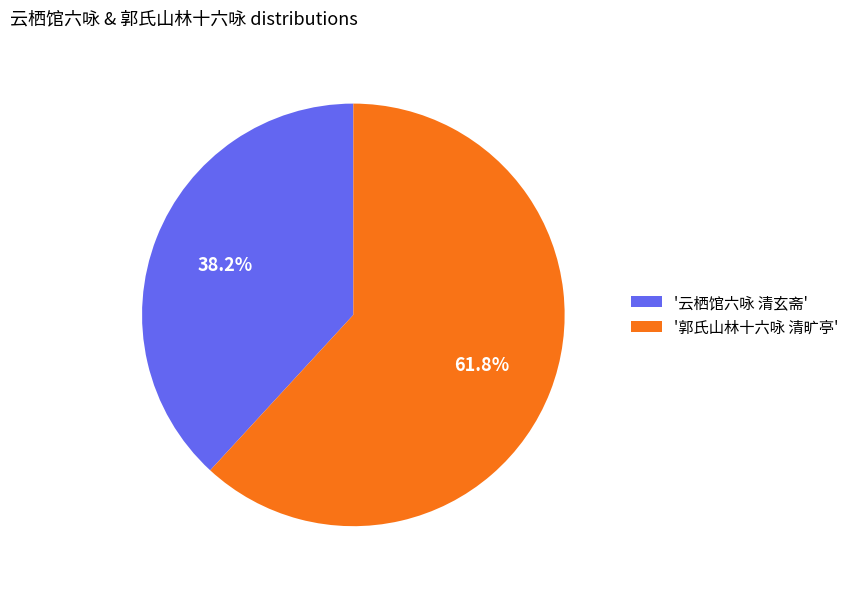

Which has a higher value, '郭氏山林十六咏 清旷亭' or '云栖馆六咏 清玄斋'?

'郭氏山林十六咏 清旷亭'